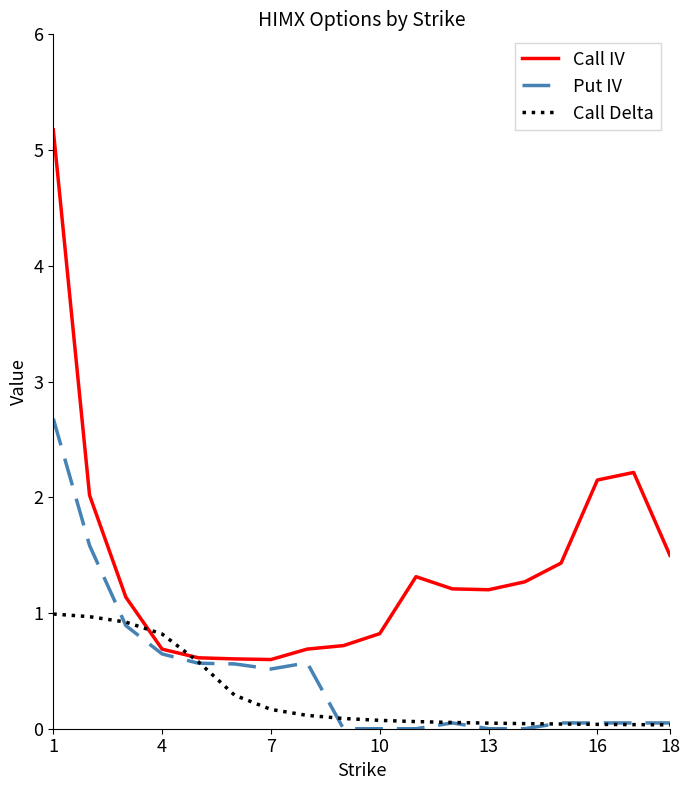

Which series has the largest total across all categories?

Call IV